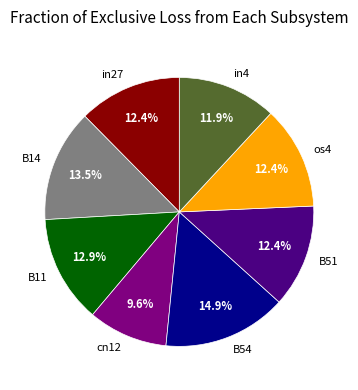

What percentage is NOT represented by B14?

86.5%